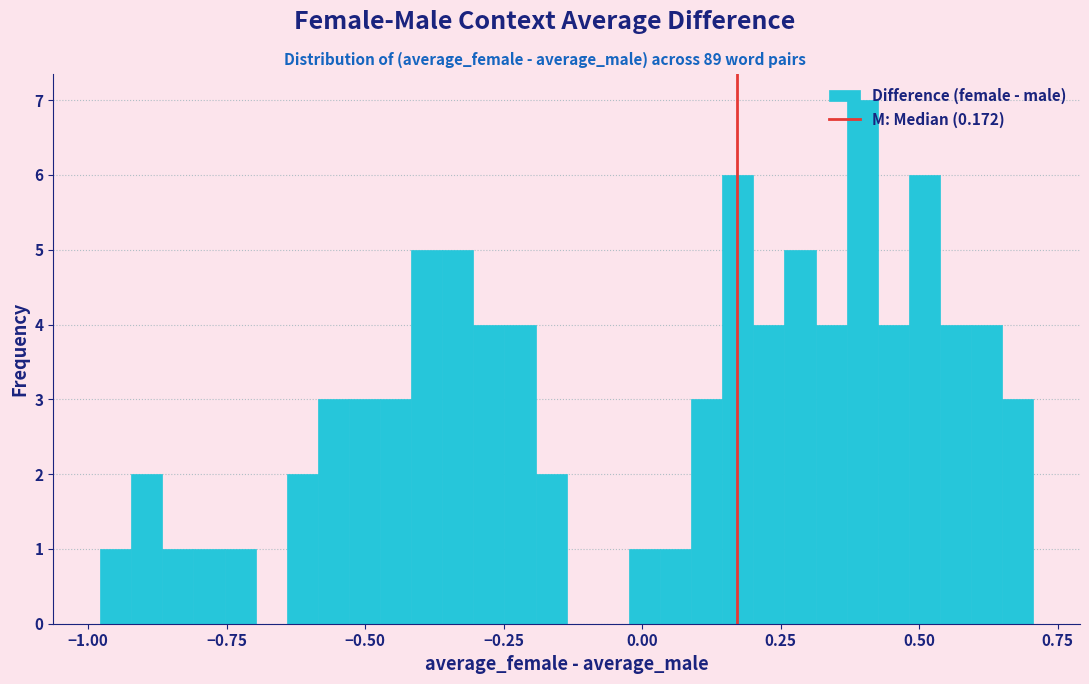

Read against the x-axis, roughly where is the centre of the tallest bar?

0.40